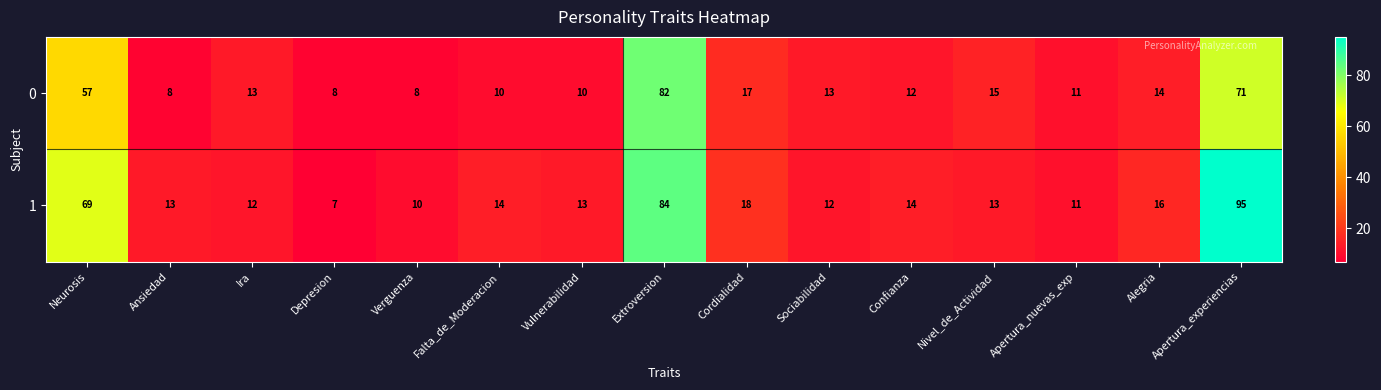

Where does the 1 series first go above 13?

Neurosis